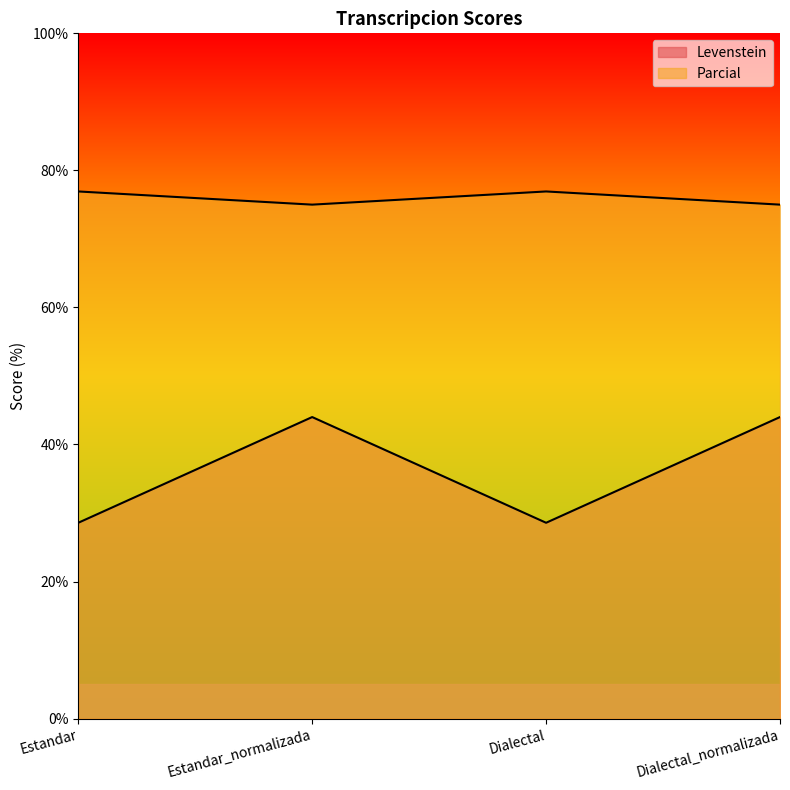

How many interior local peaks does the Levenstein series have?

1